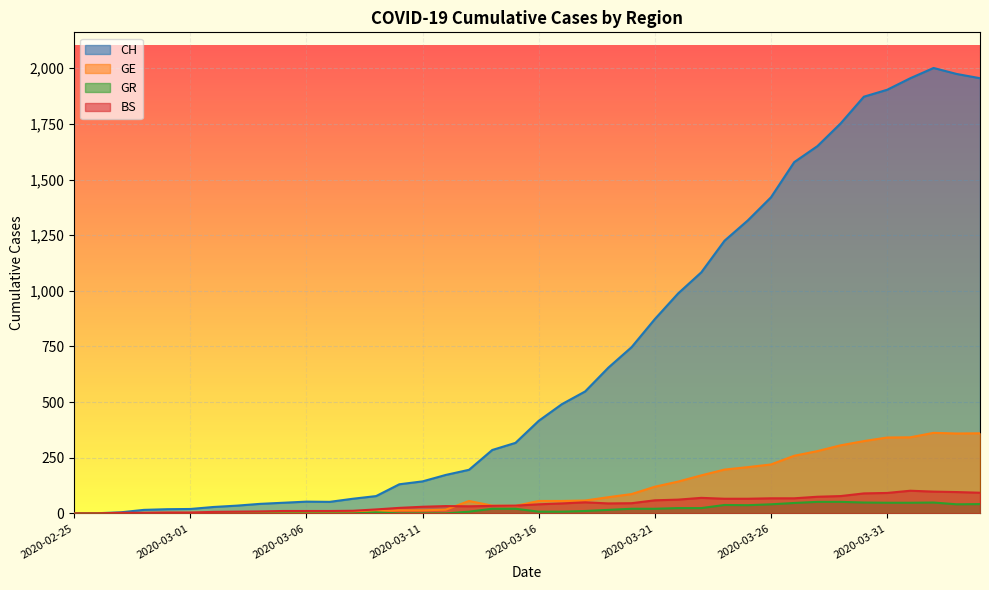

True or false: GR and BS intersect in this chart.

False